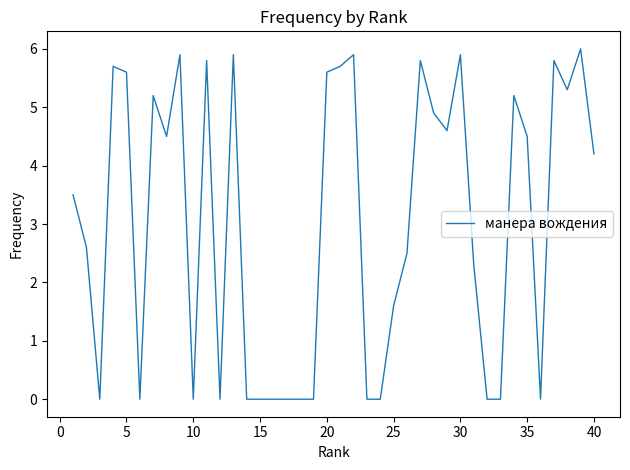

What is the greatest value displayed?

6.0